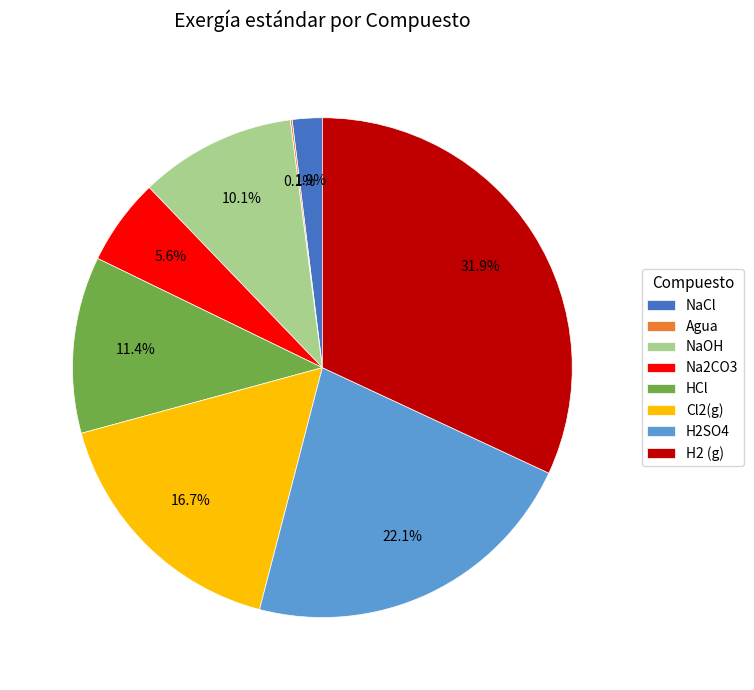

Between H2SO4 and H2 (g), which is larger?

H2 (g)